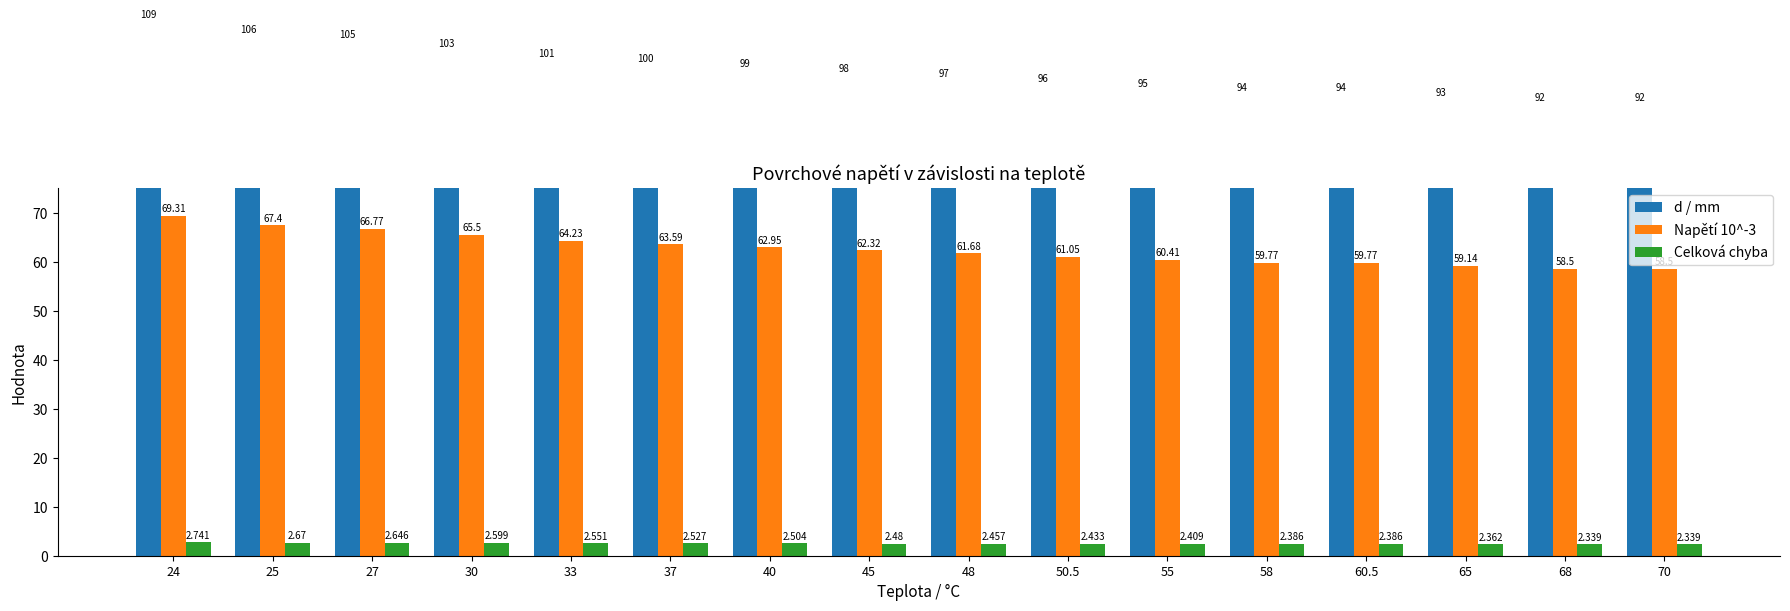

At which category does the chart reach its minimum across all series?

68